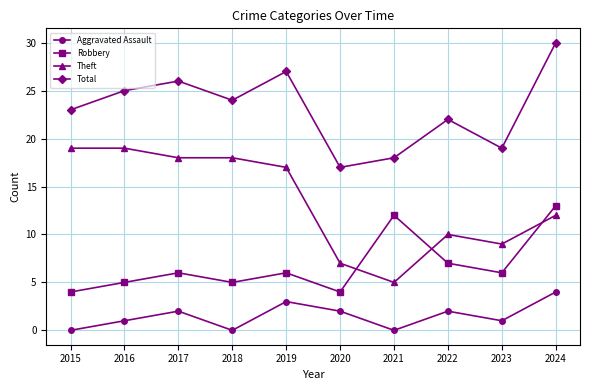

Is this an area chart (filled region under the line)?

No